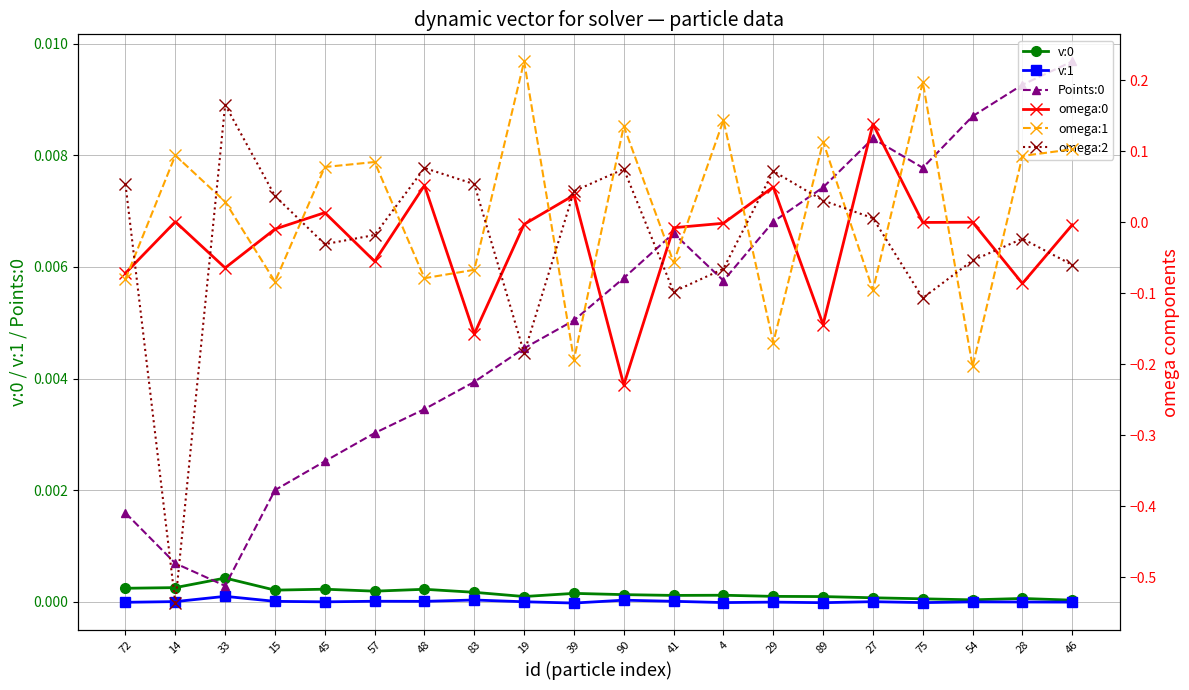

Where does the omega:0 series first go above 0?

14